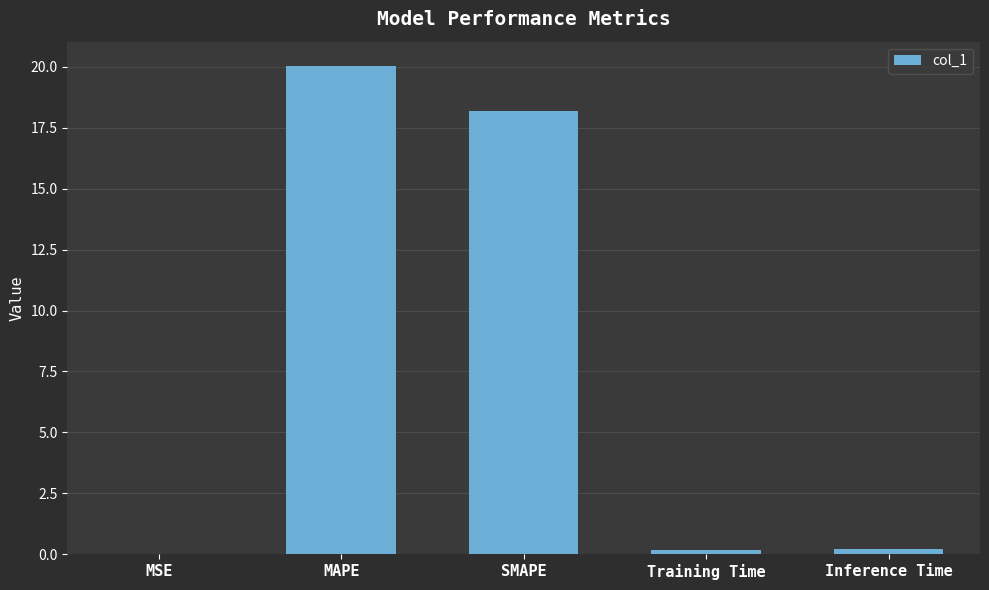

The value at SMAPE is 8.1. True or false?

False